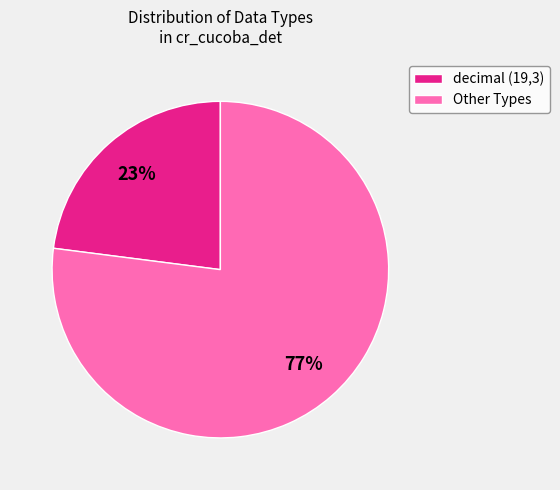

Is it true that decimal (19,3) is 23% of the pie?

True